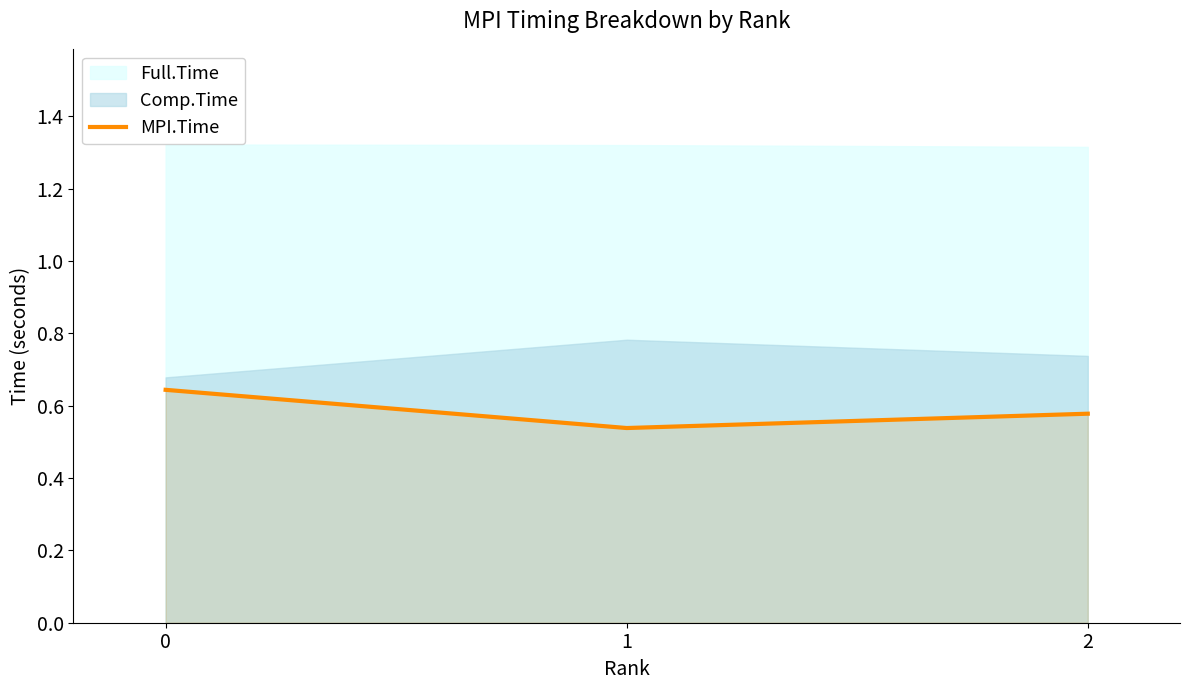

Does the chart have visible grid lines?

No